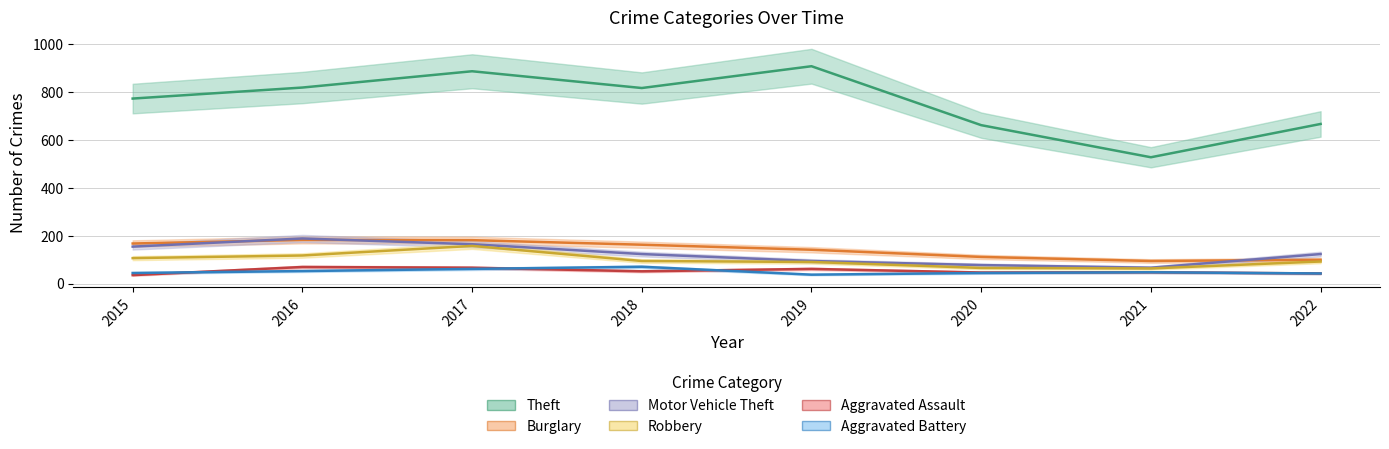

What is the total value across all series at 2022?

1064